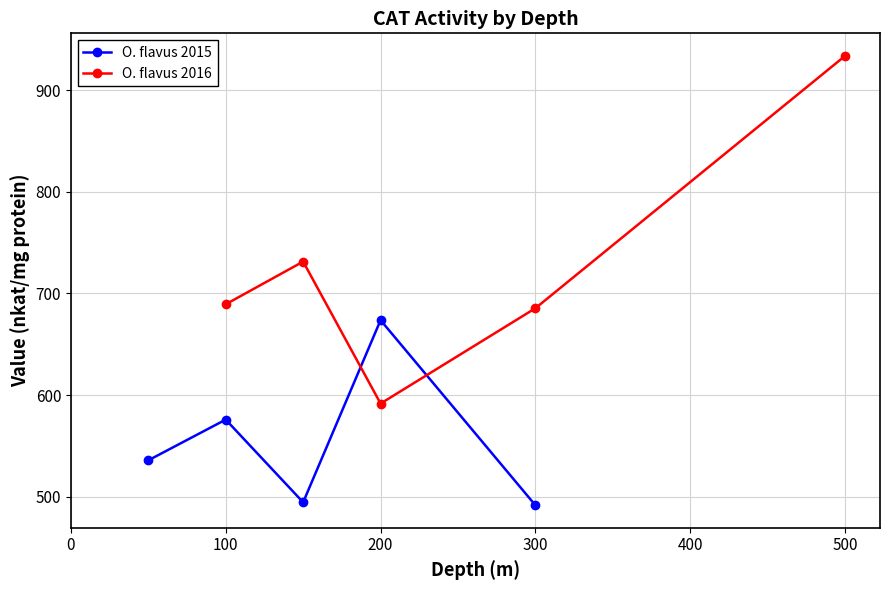

True or false: O. flavus 2016 has a value of 591.6 at 200.

True